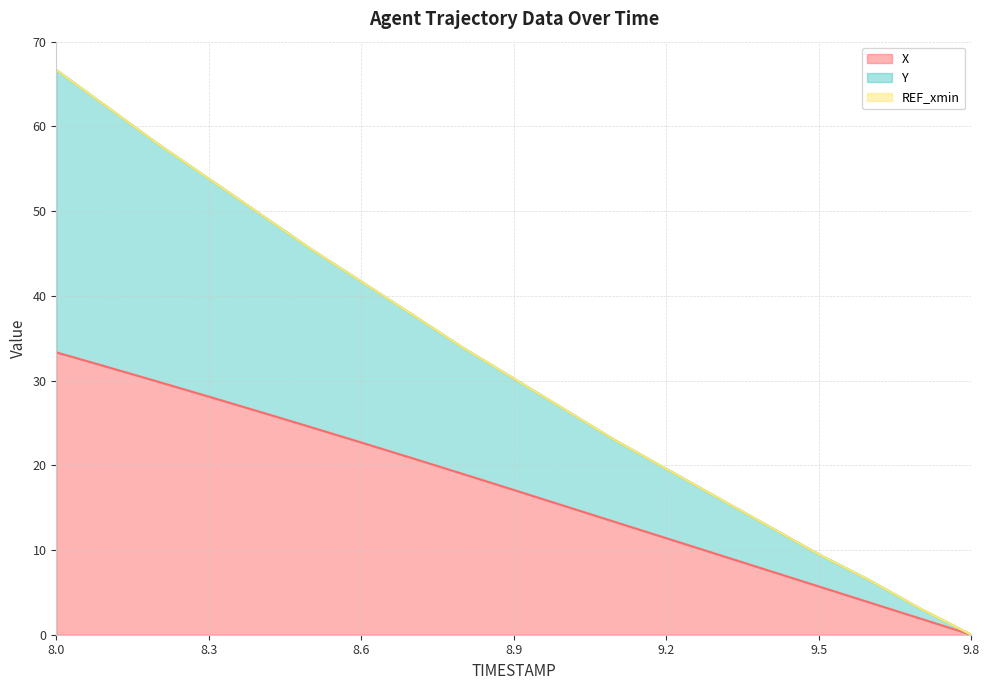

At which label does X line first exceed 17?

8.0